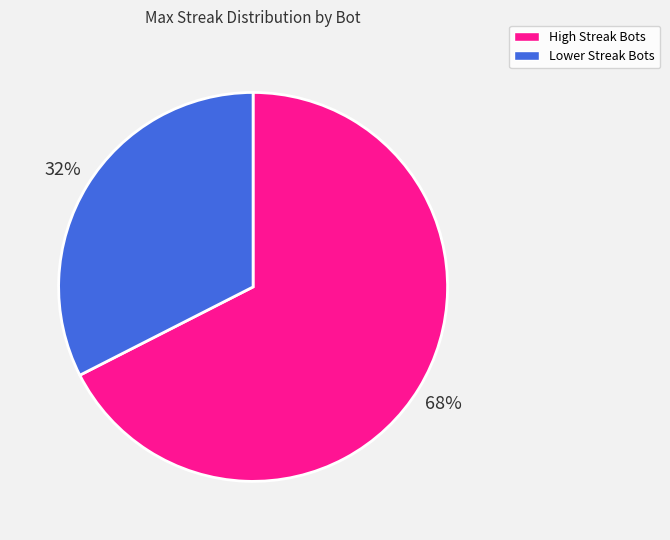

Is there a majority slice in this chart?

Yes